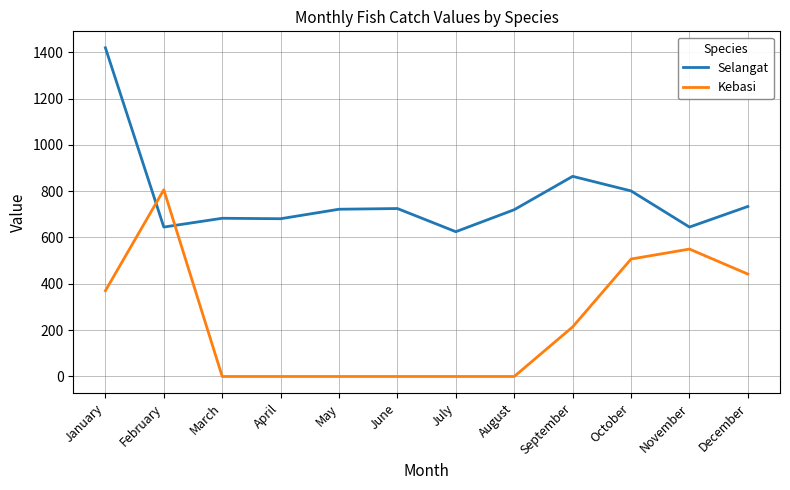

Read the Selangat value at June, to the nearest 100.

700